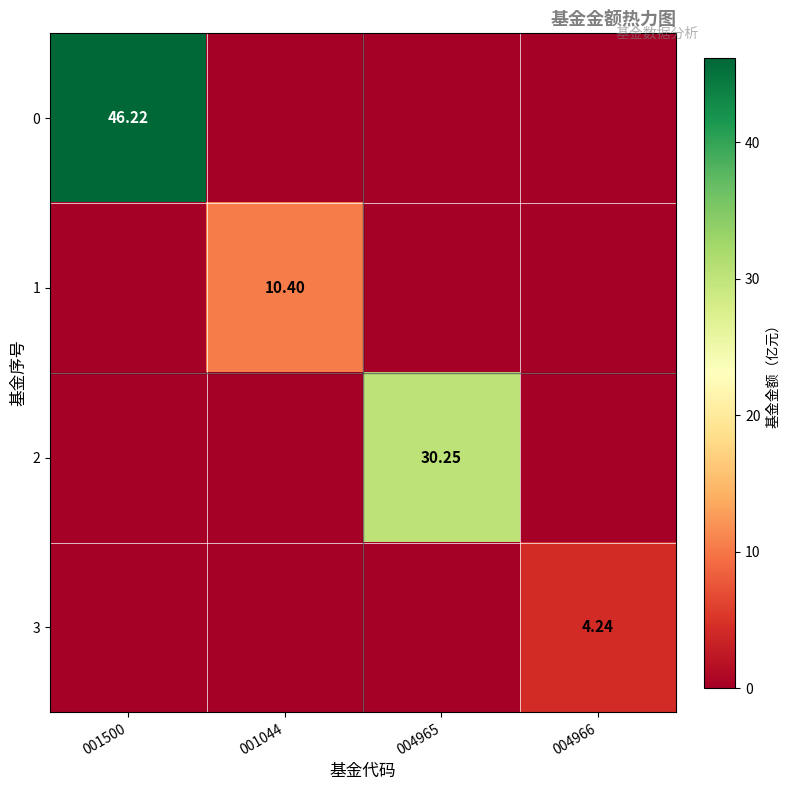

At 001500, list the series in order from smallest to largest.

1, 2, 3, 0